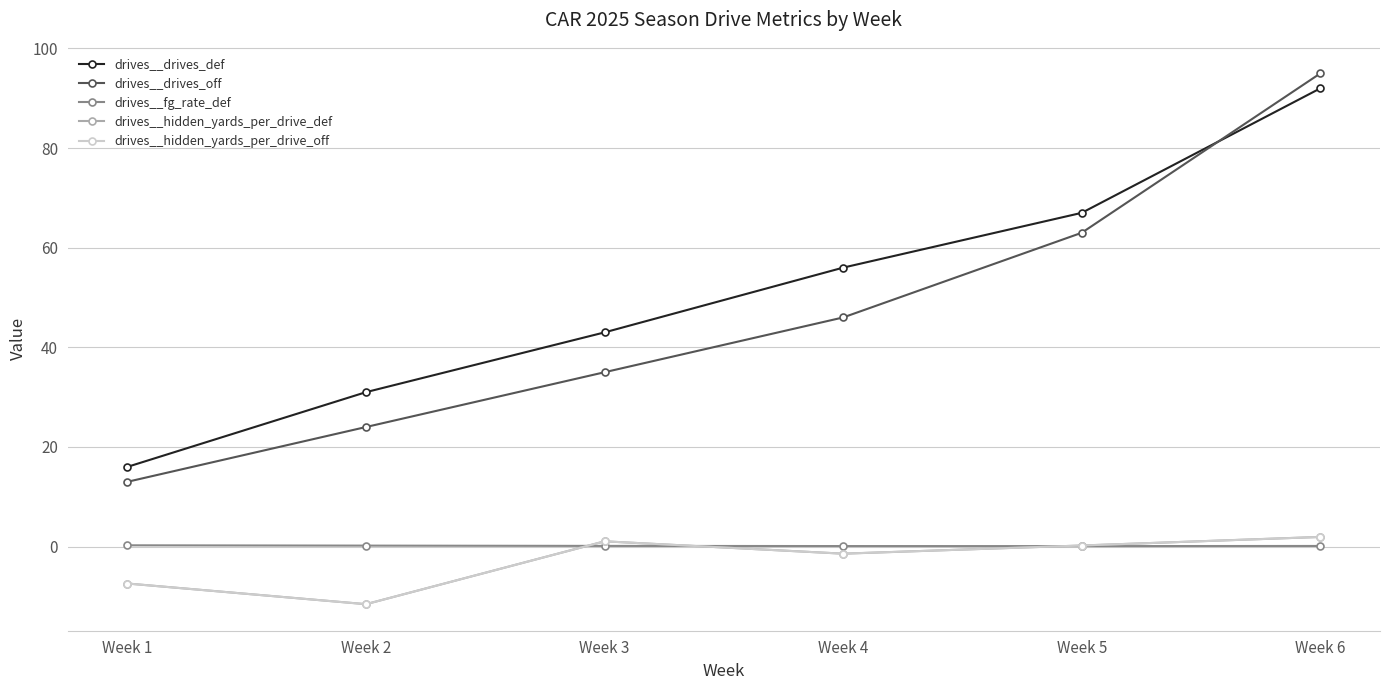

Between Week 3 and Week 4, which series saw the biggest shift?

drives__drives_def